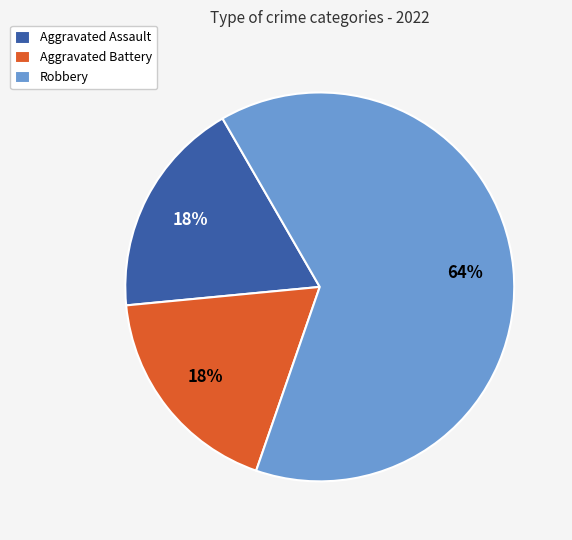

Is the sum of Aggravated Assault and Robbery greater than half?

Yes